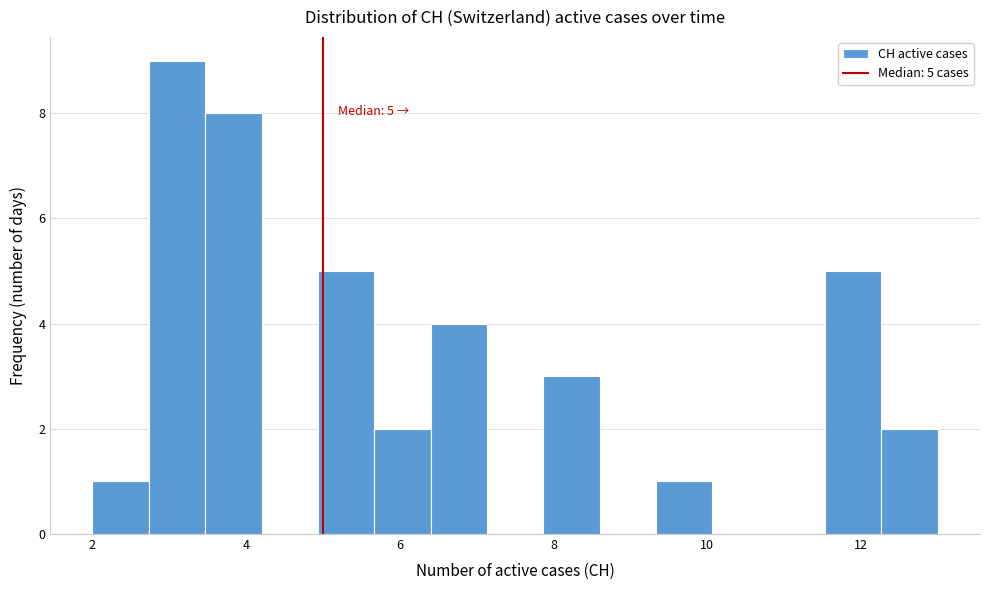

Around what value on the x-axis is the tallest bar? Give the approximate position of its centre, as read against the axis.

3.2